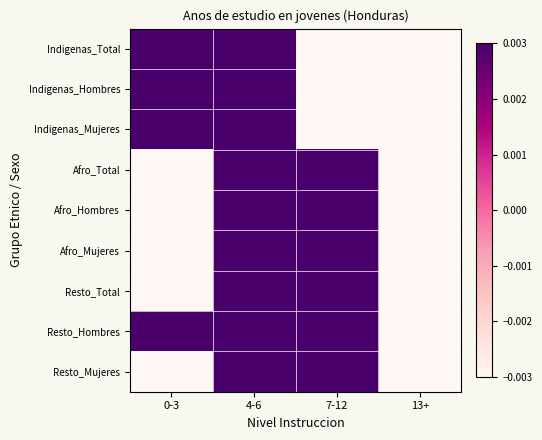

What is the spread (max minus min) of values at 4-6?

0.7